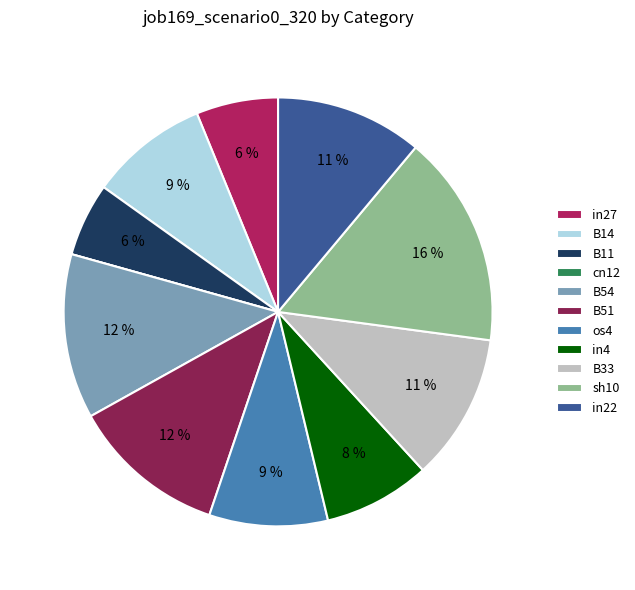

To the nearest percent, what portion does B11 represent?

6%